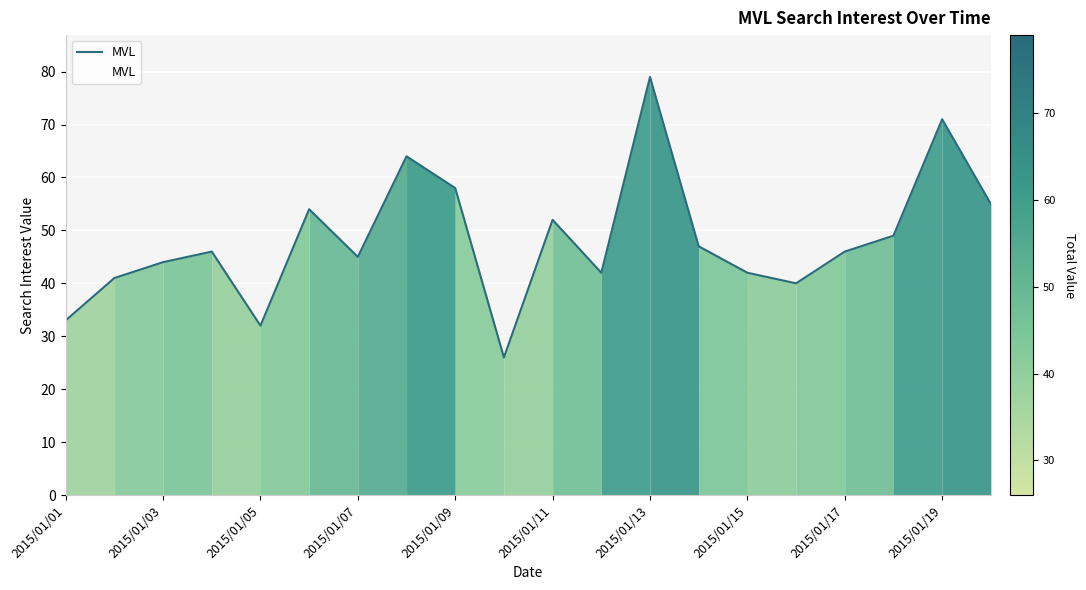

What is the maximum value shown in the chart?

79